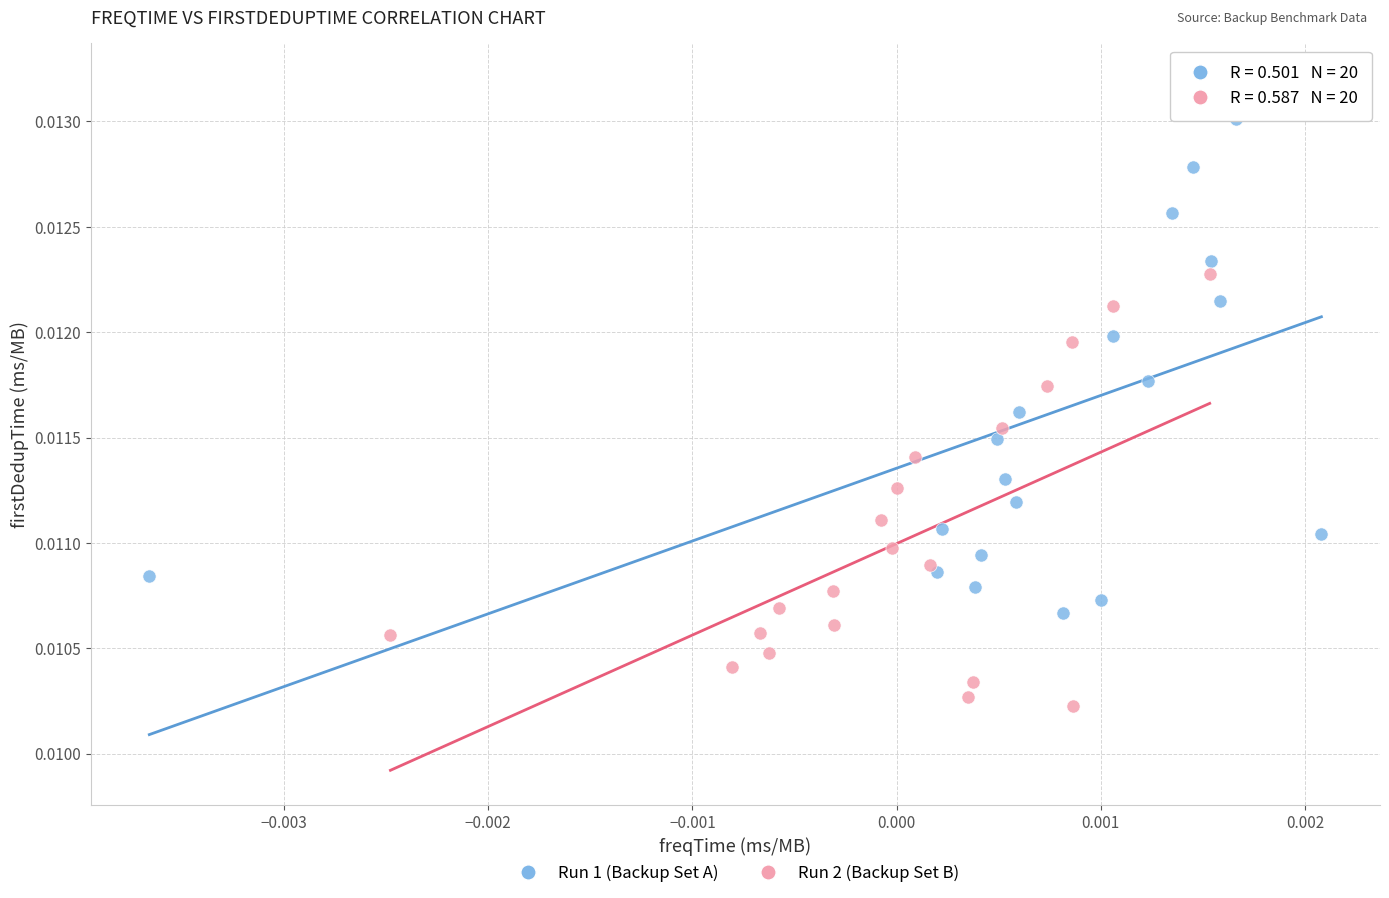

Which series reaches the maximum Y coordinate?

Run 1 (Backup Set A)